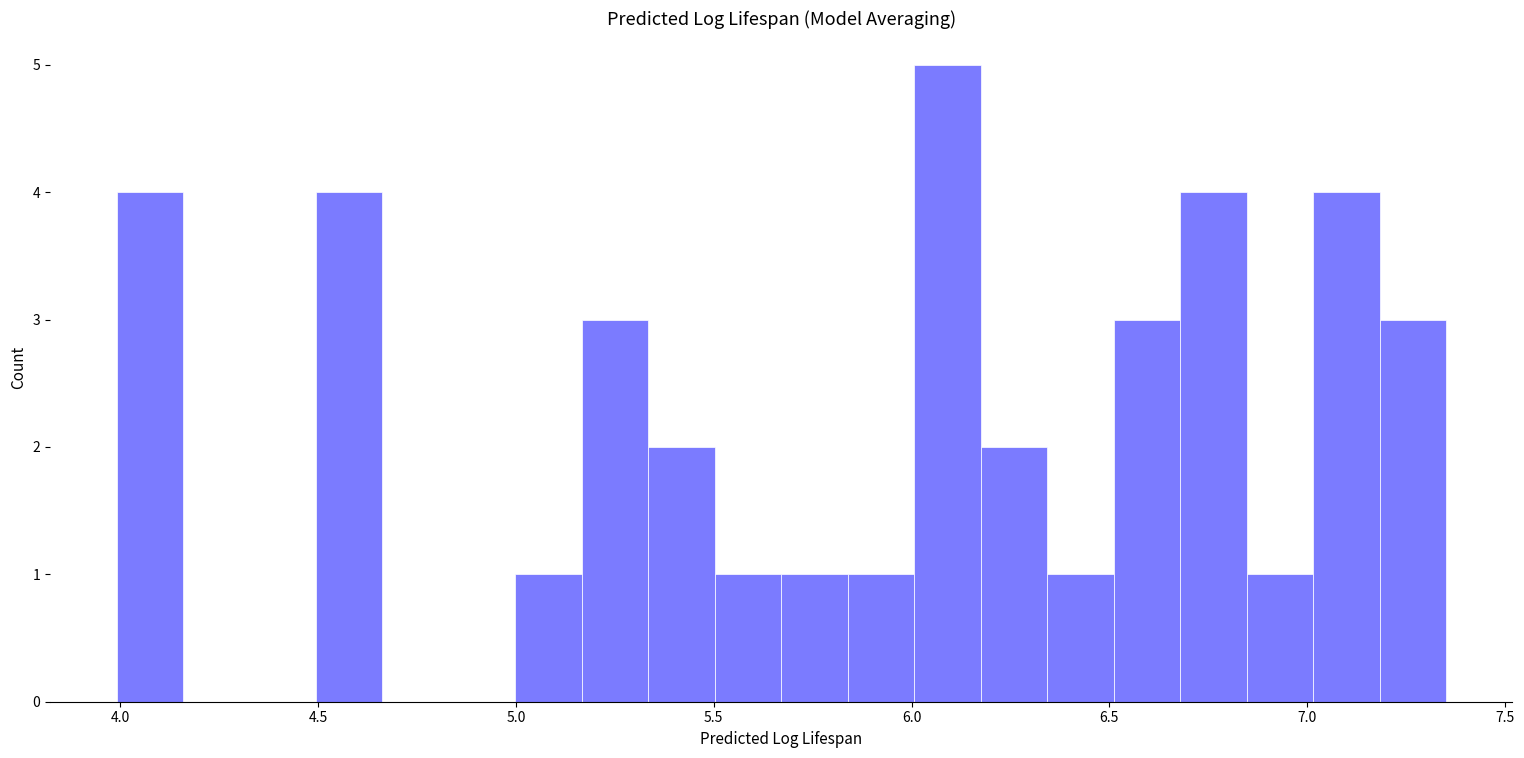

Read against the x-axis, roughly where is the centre of the tallest bar?

6.10